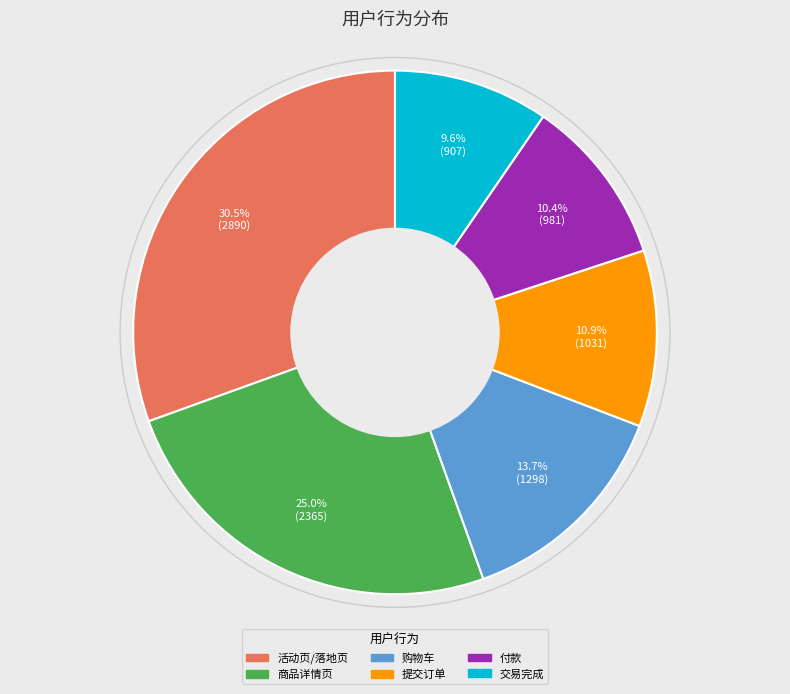

To the nearest percent, what is the average slice percentage?

17%